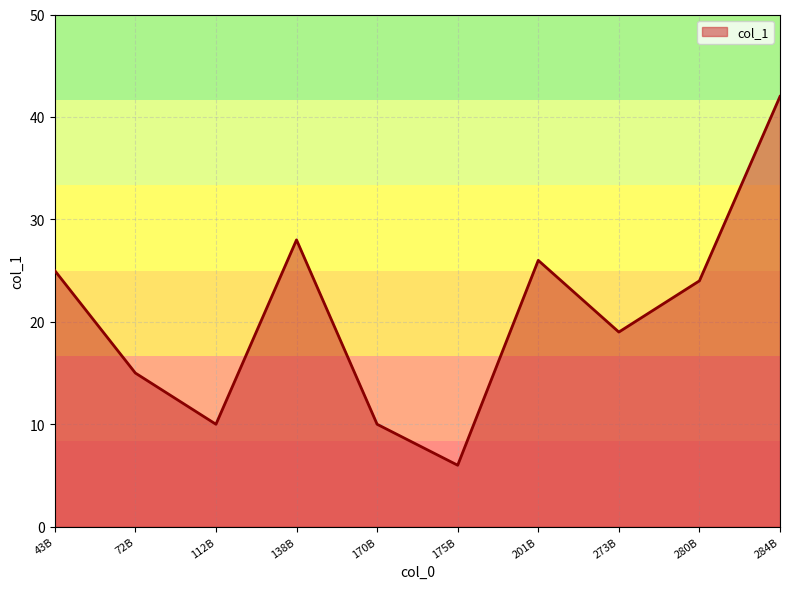

True or false: the data shows 24 at 280B.

True